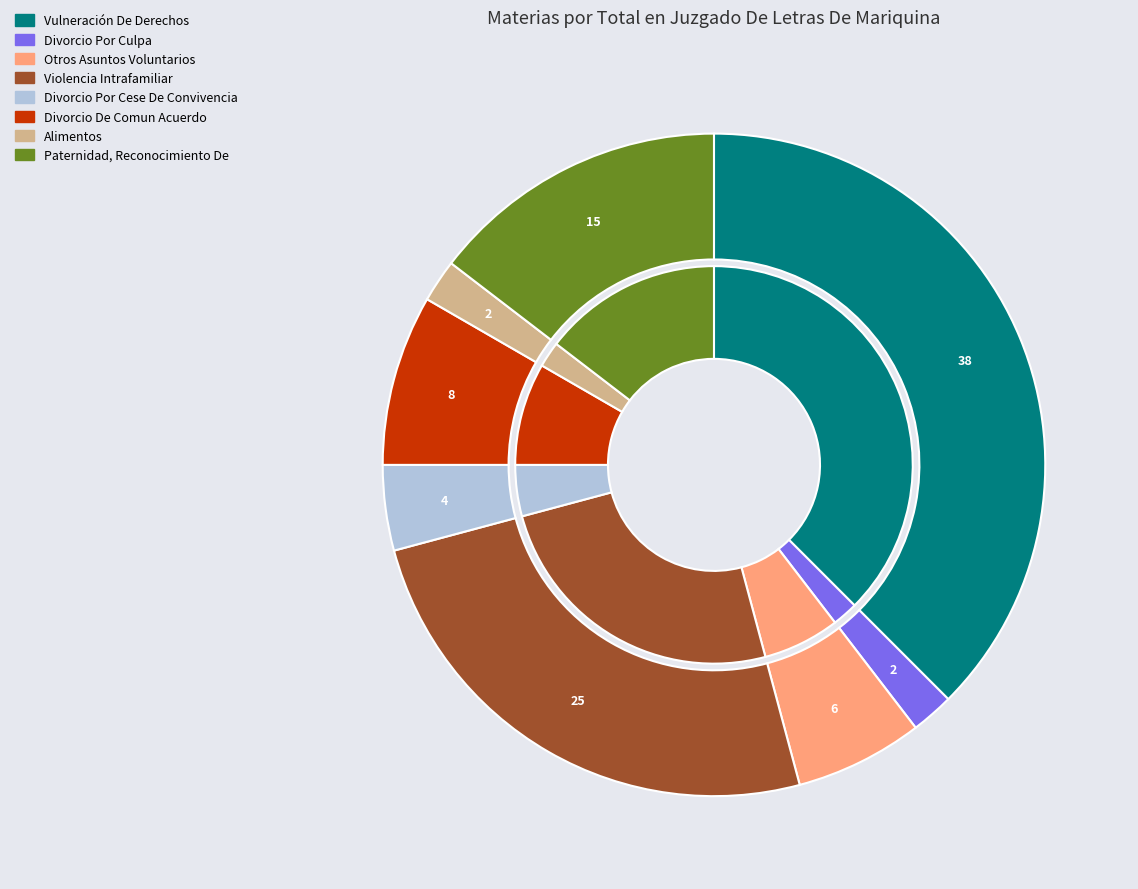

Approximately how many times larger is the value at Divorcio Por Cese De Convivencia compared to Paternidad, Reconocimiento De?

0.3